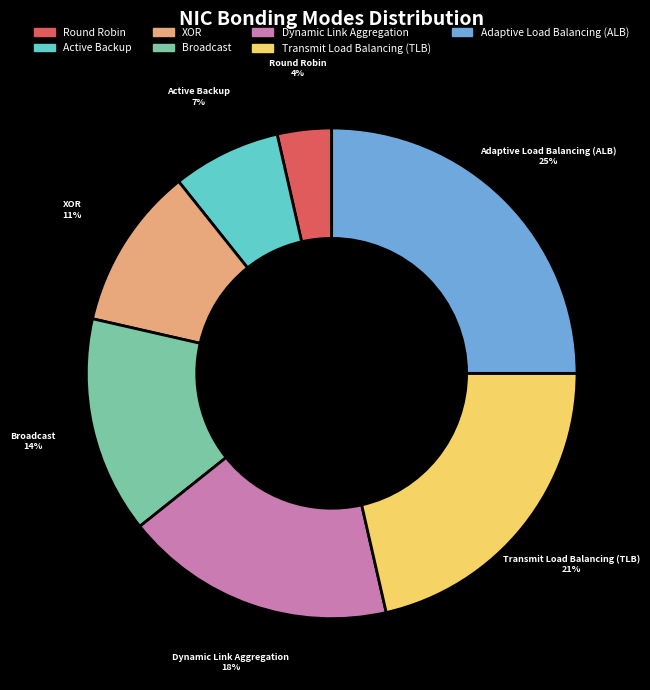

Approximately how many times larger is the value at Adaptive Load Balancing (ALB) compared to XOR?

2.3